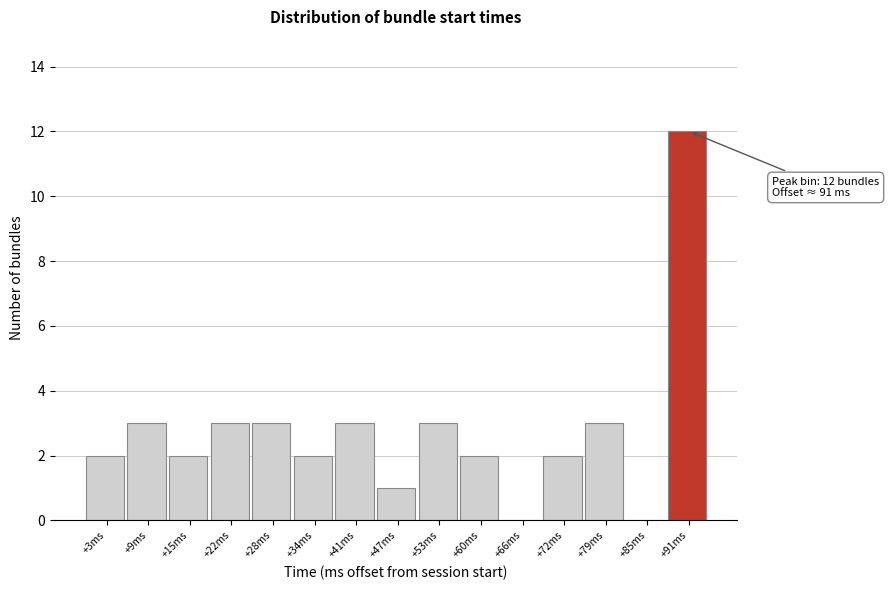

Which range on the x-axis has the tallest bar?

89 to 95